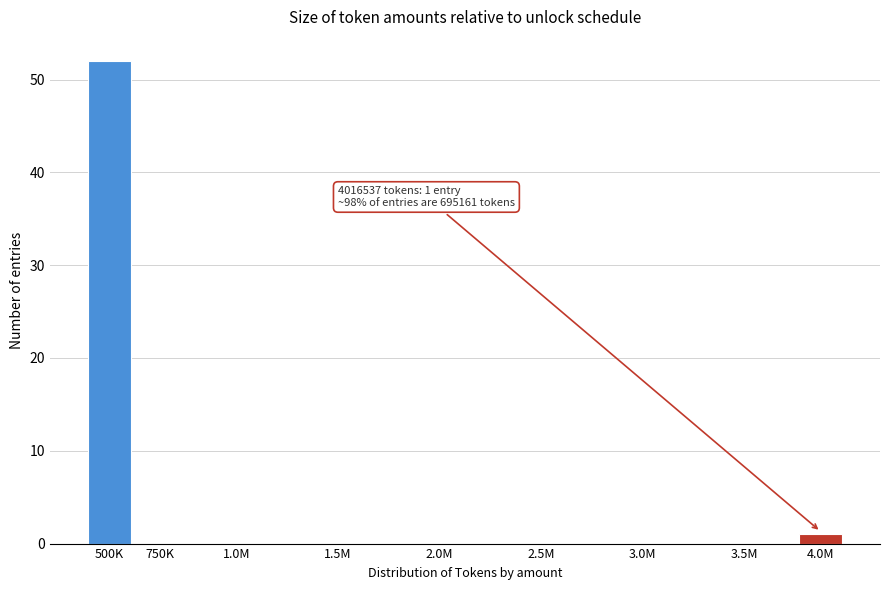

Reading right to left, what are all the values shown in this chart?

4.0M=1	3.5M=0	3.0M=0	2.5M=0	2.0M=0	1.5M=0	1.0M=0	750K=0	500K=52